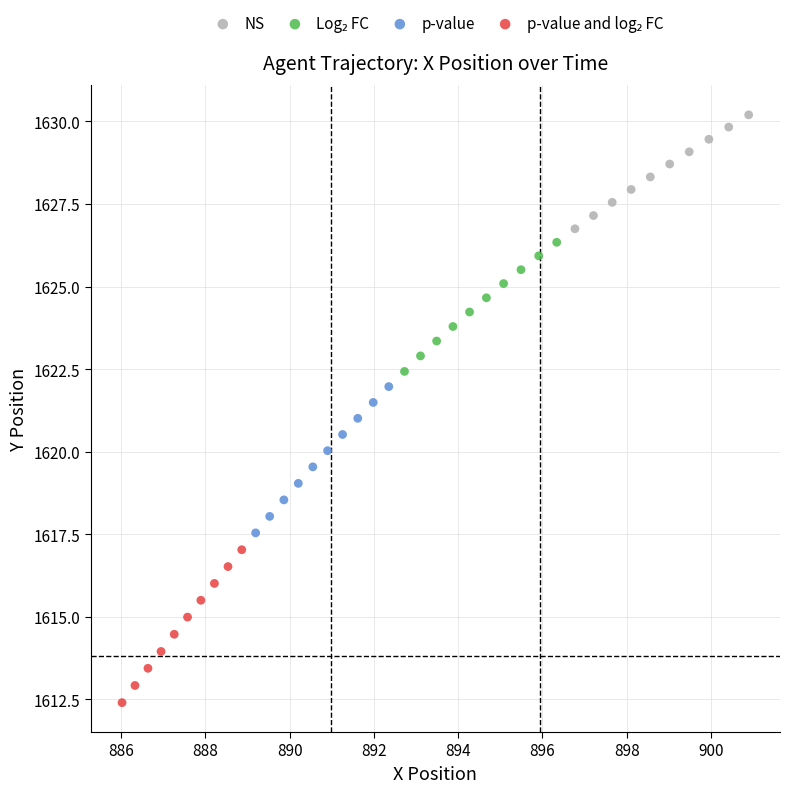

Which series contains the highest Y value?

NS